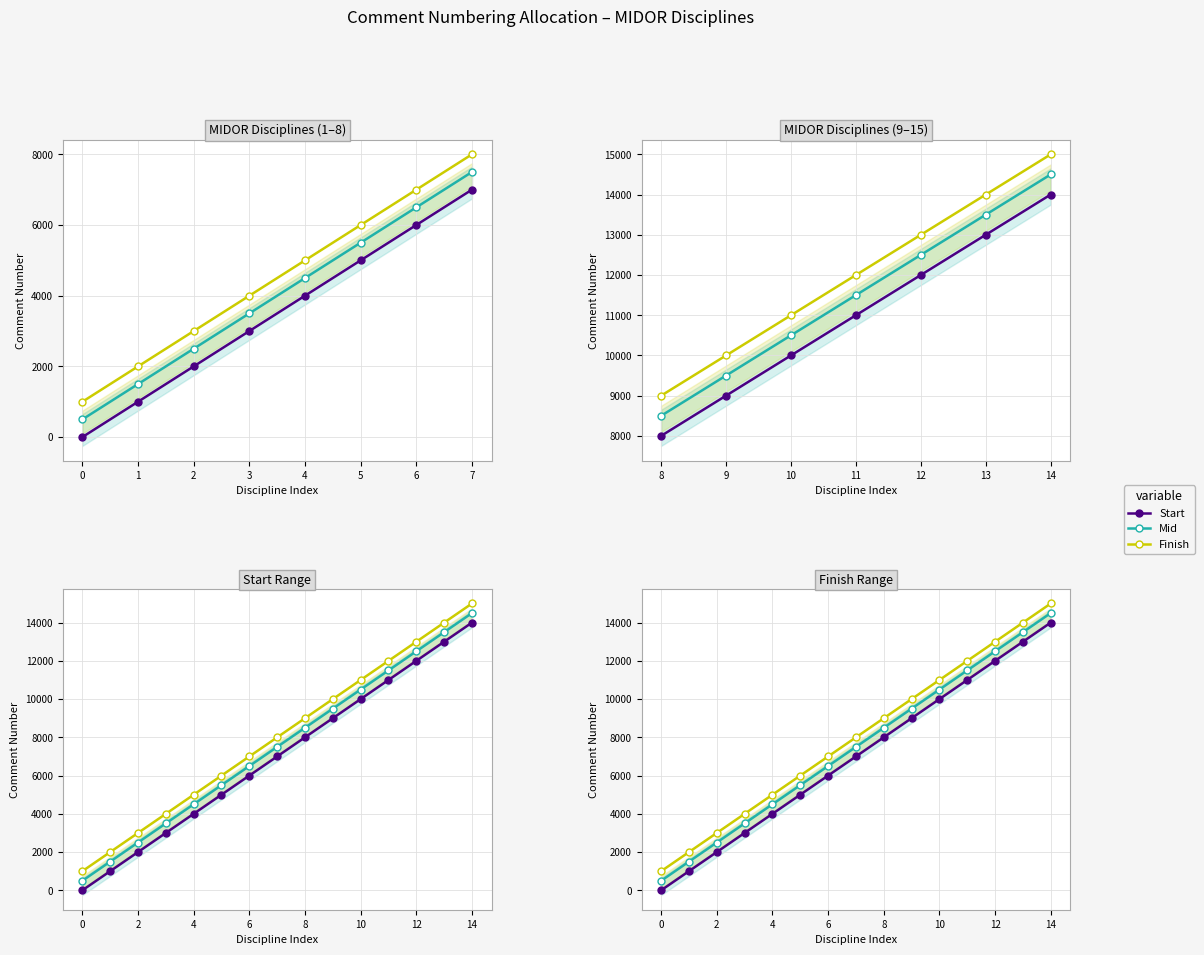

Is the value of Finish at 6 greater than the value of Start at 13?

No